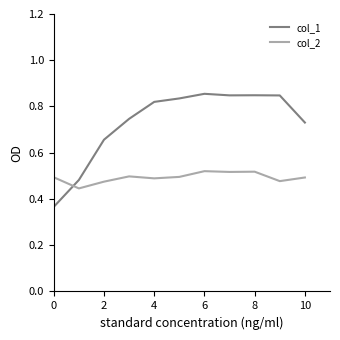

What is the sum of all col_2 values?

5.4